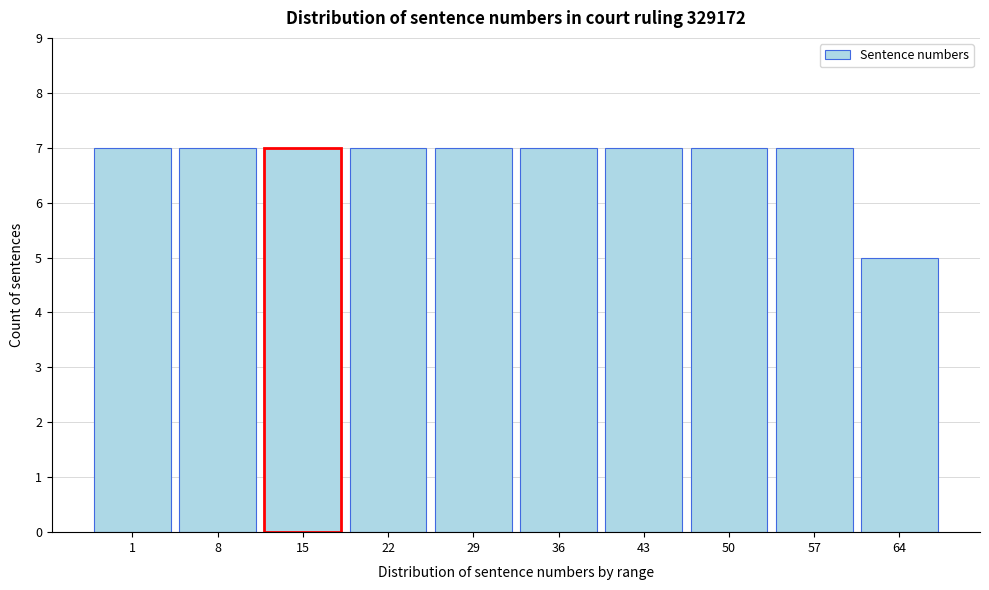

Reading left to right, what are all the values shown in this chart?

1=7	8=7	15=7	22=7	29=7	36=7	43=7	50=7	57=7	64=5